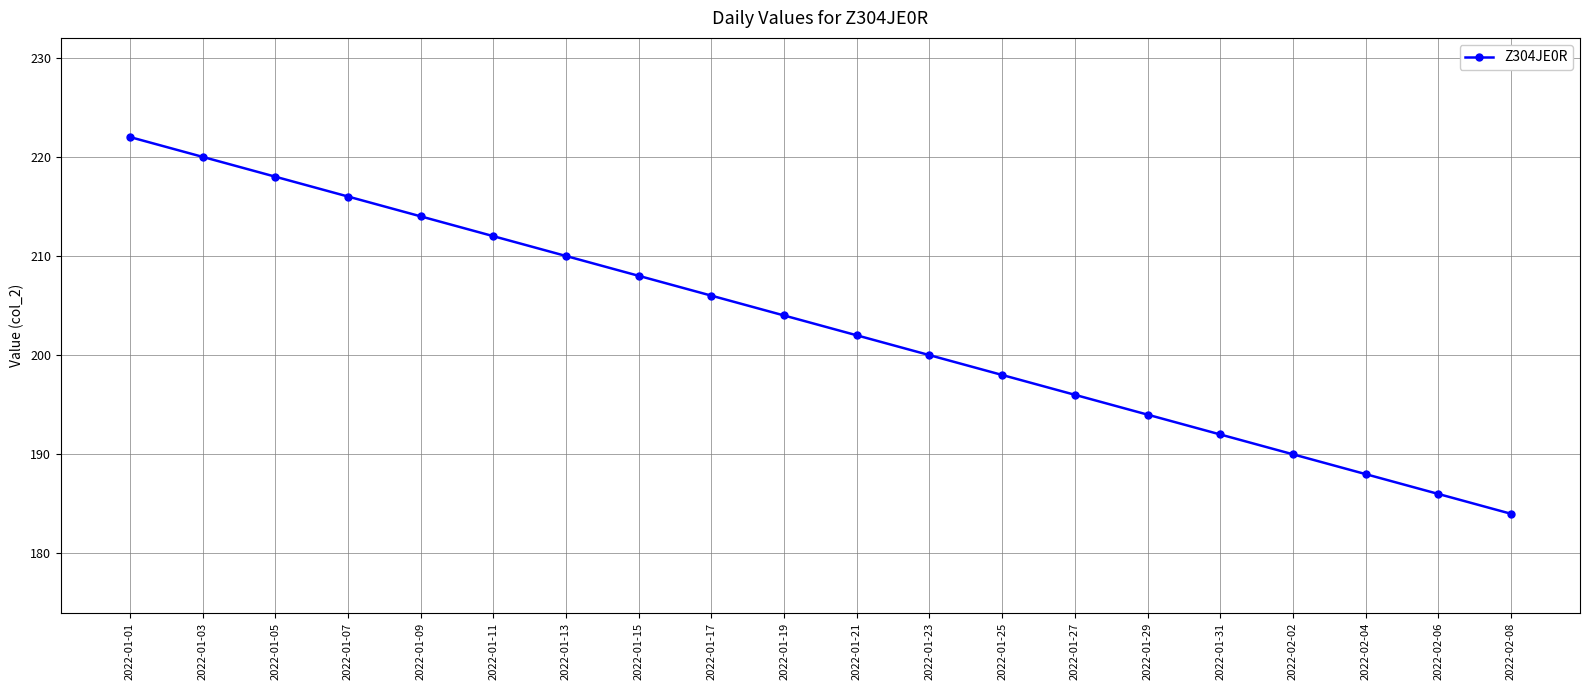

Read the value at 2022-02-08.

184